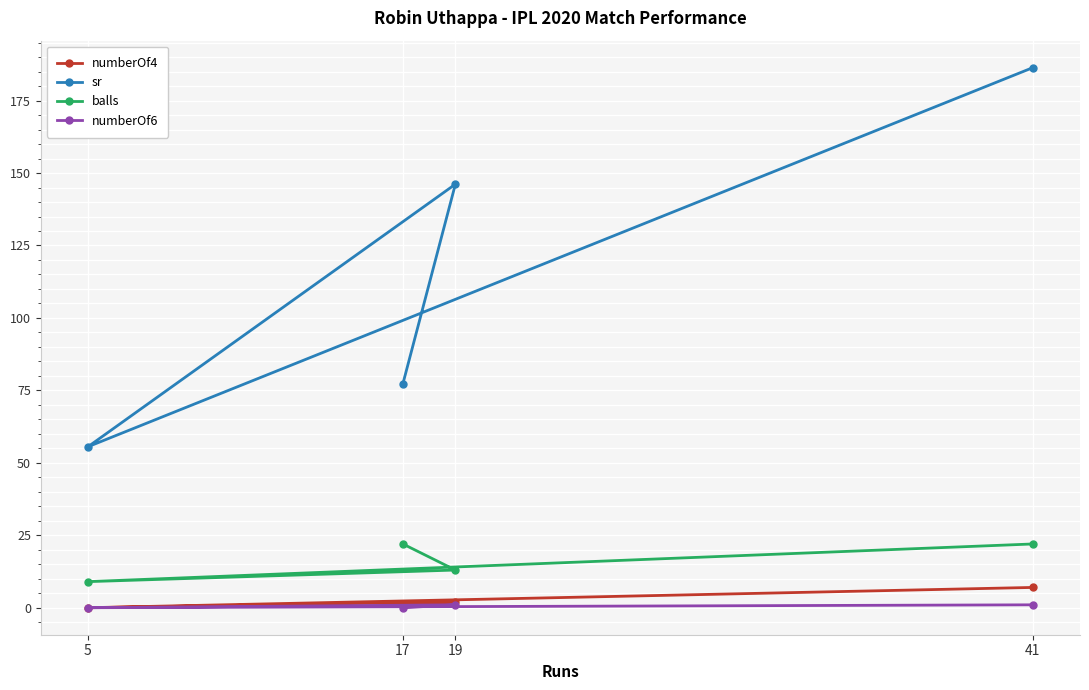

True or false: numberOf4 and balls cross at least once.

False